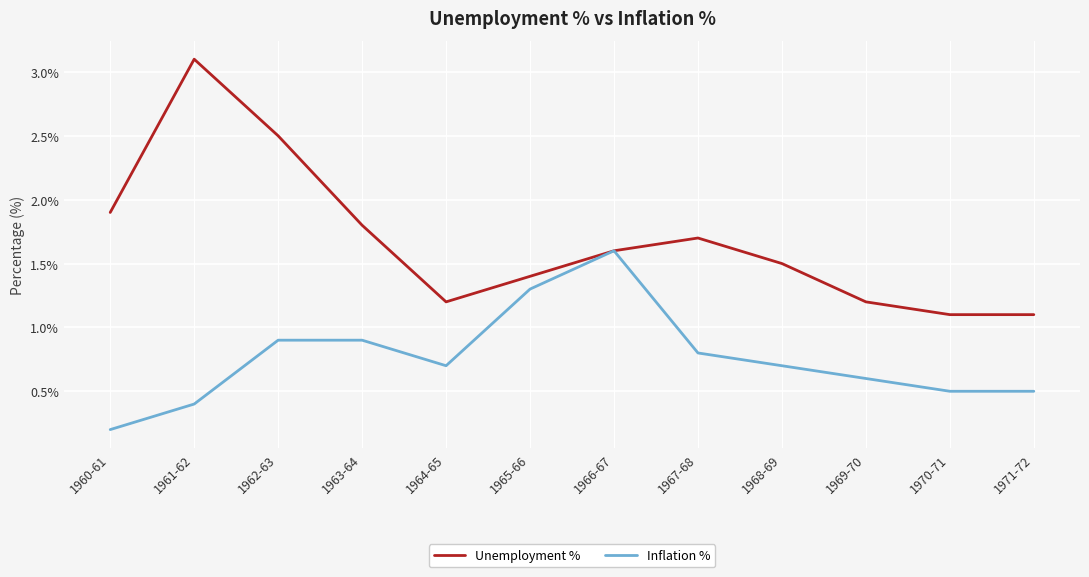

List the series in order of their overall mean, highest first.

Unemployment %, Inflation %